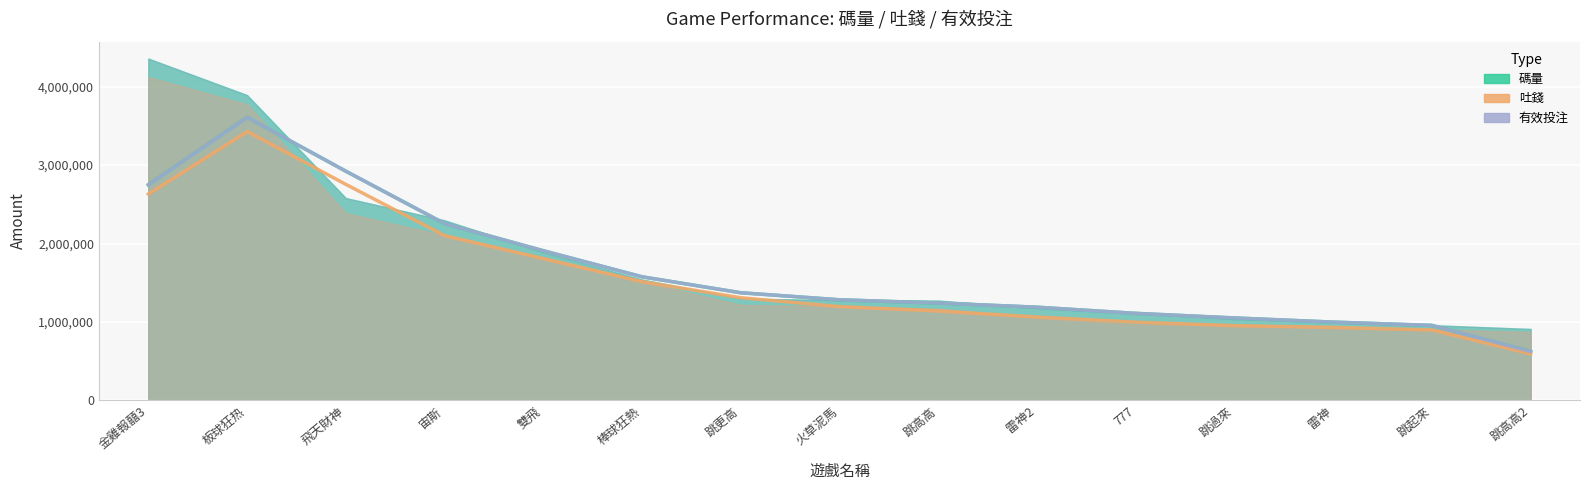

What is the spread (max minus min) of values at 雙飛?

76826.0